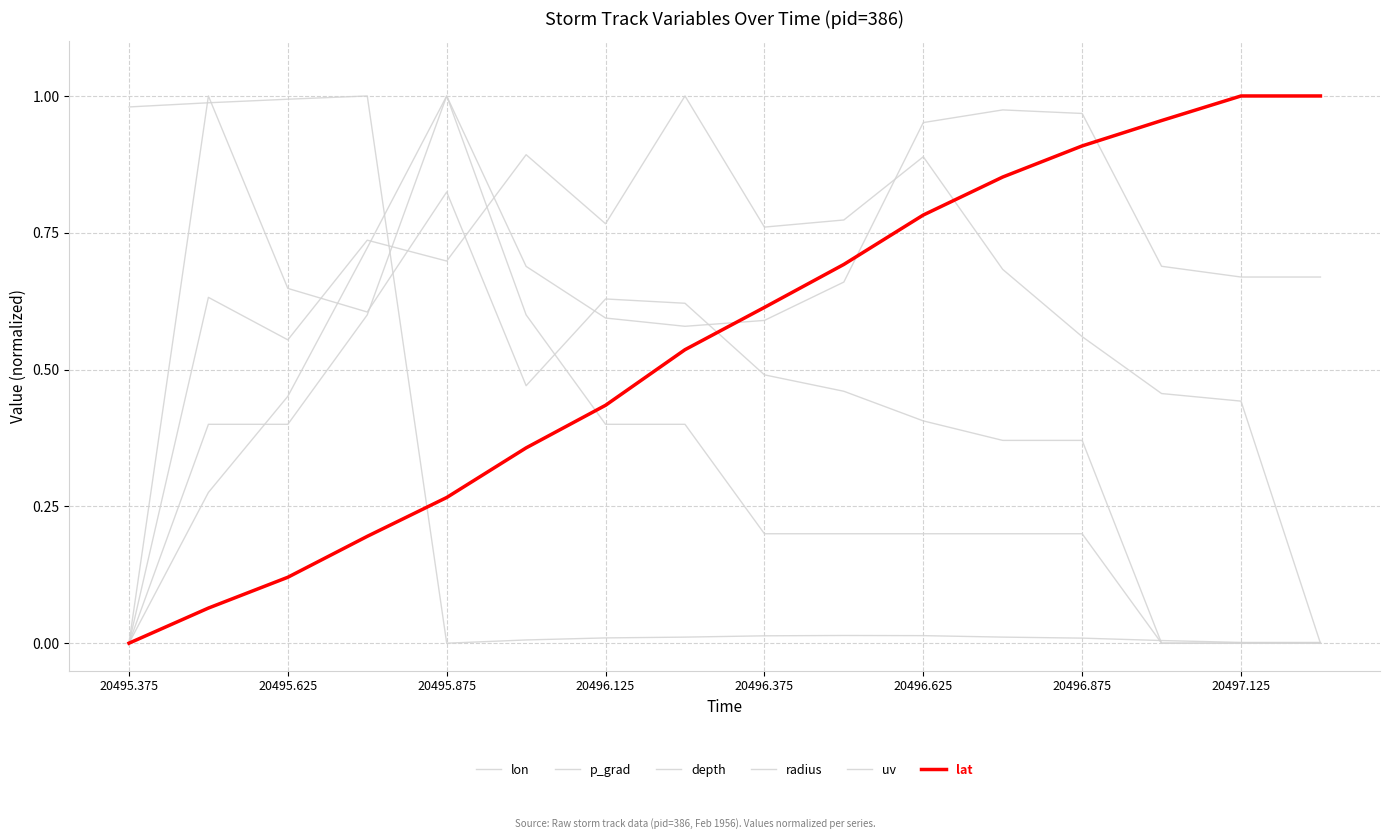

How many lines are shown in the chart?

6